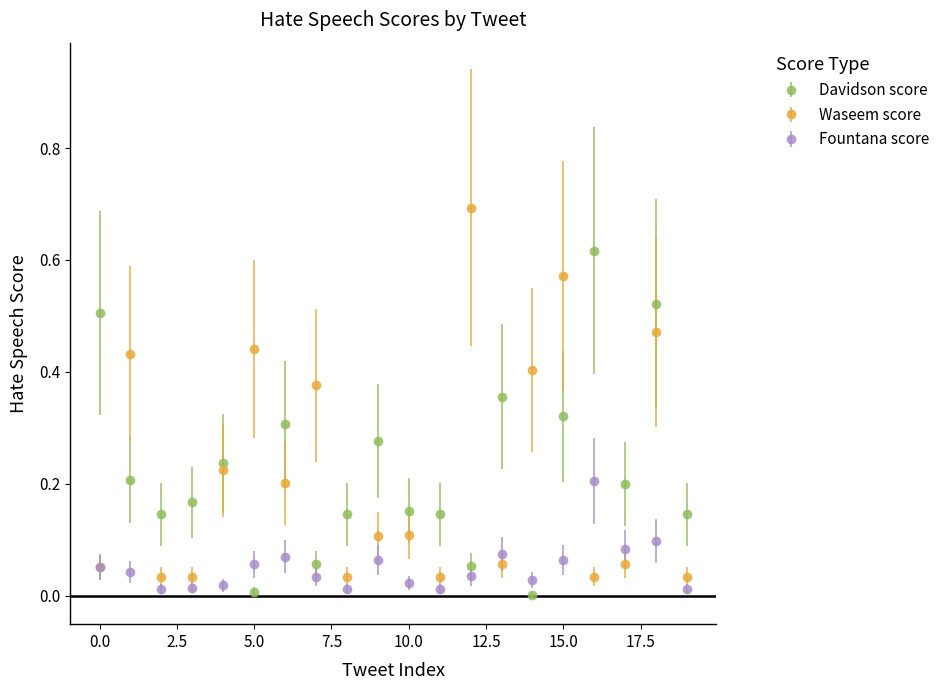

Which series ends up on top after the final intersection of Davidson score and Waseem score?

Davidson score